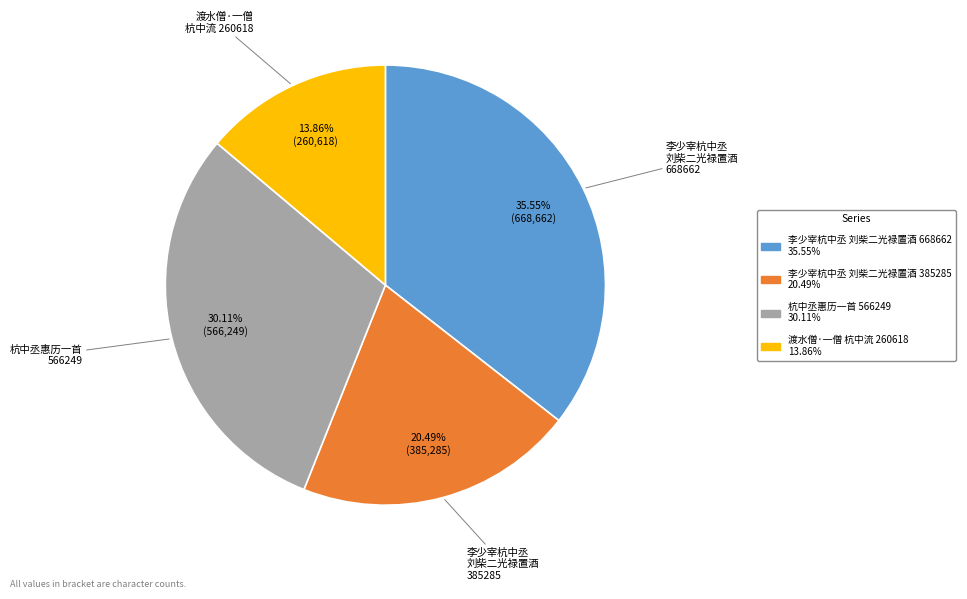

Is there any slice that represents more than half of the pie?

No